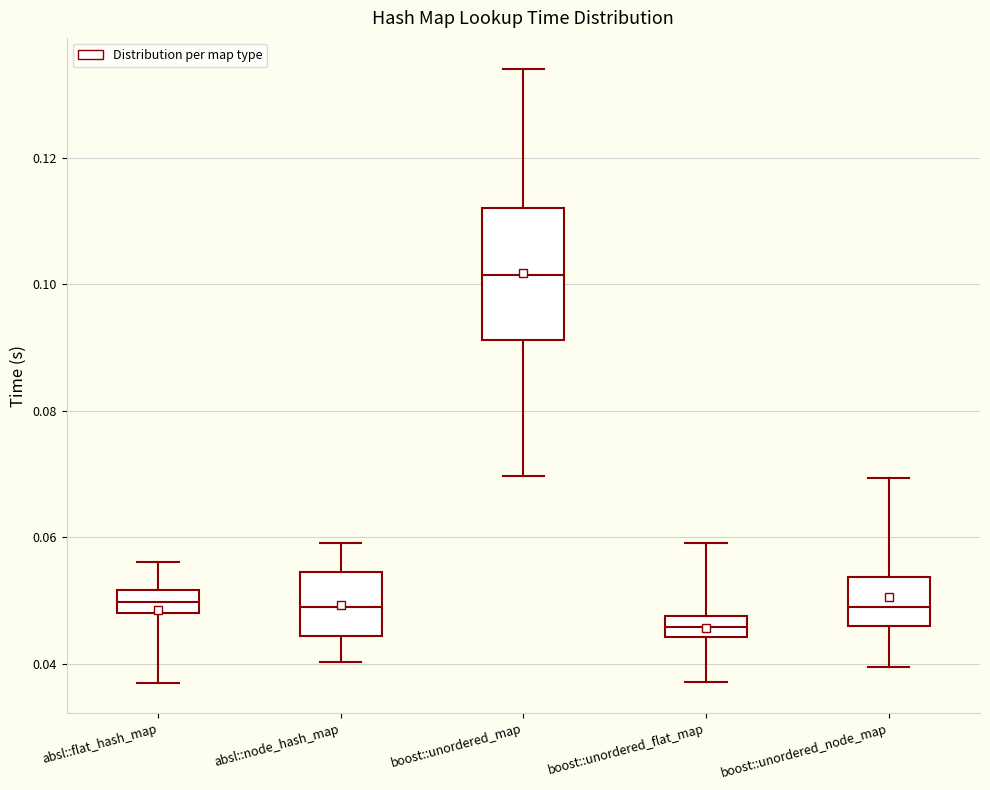

Reading left to right, read every box against the y-axis: the position of its median line, the range the box covers, and the ends of its whiskers. The values are not printed on the chart, so give them approximately, as read against the axis.

absl::flat_hash_map: median 0.050, box 0.048 to 0.052, whiskers 0.038 to 0.056
absl::node_hash_map: median 0.048, box 0.044 to 0.054, whiskers 0.040 to 0.060
boost::unordered_map: median 0.102, box 0.092 to 0.112, whiskers 0.070 to 0.134
boost::unordered_flat_map: median 0.046, box 0.044 to 0.048, whiskers 0.038 to 0.060
boost::unordered_node_map: median 0.048, box 0.046 to 0.054, whiskers 0.040 to 0.070